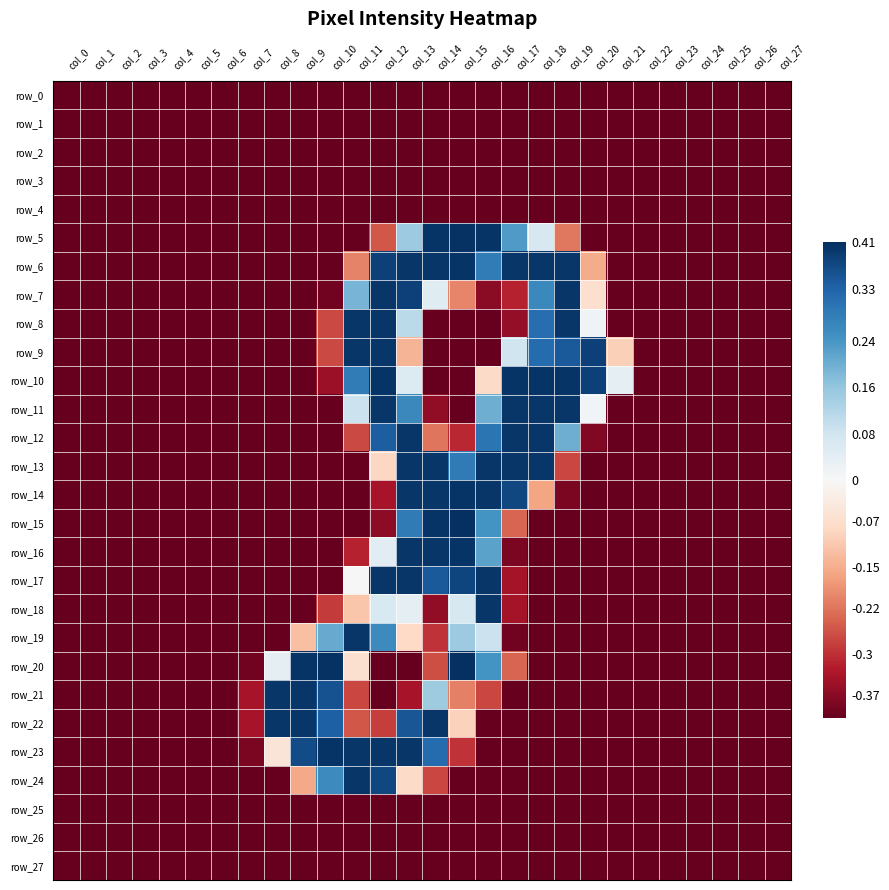

Which label corresponds to the largest value in the chart?

col_15